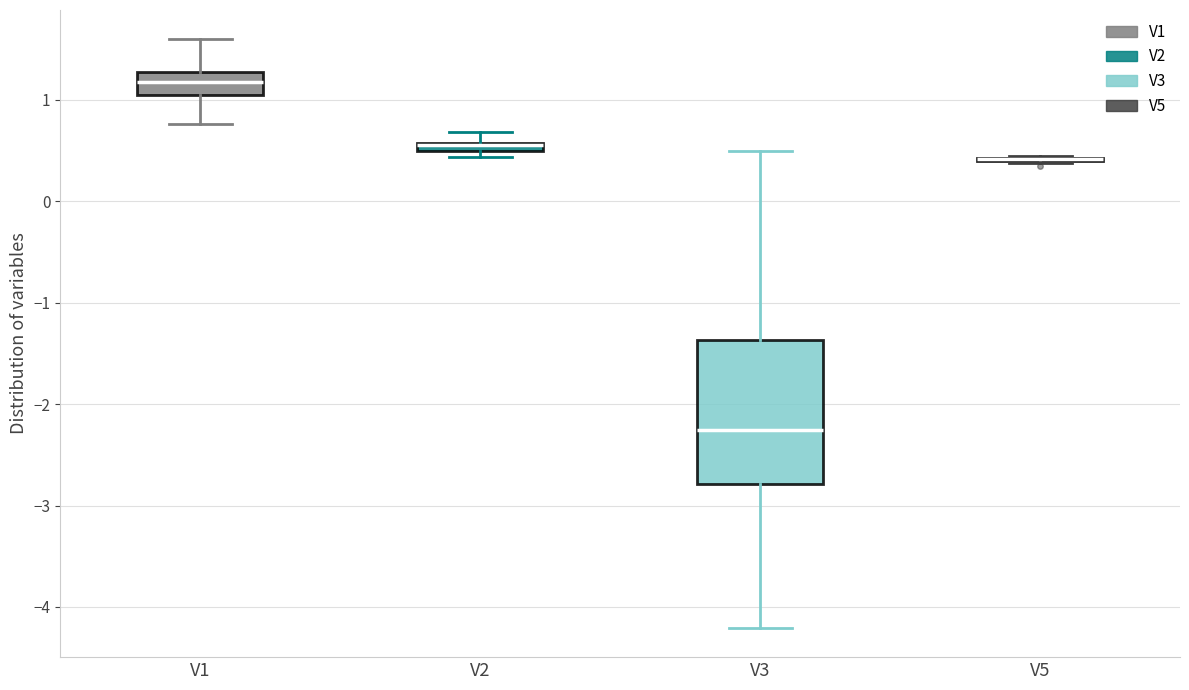

Where does the upper whisker of the box for V1 end on the y-axis? The values are not printed on the chart, so give them approximately, as read against the axis.

1.6